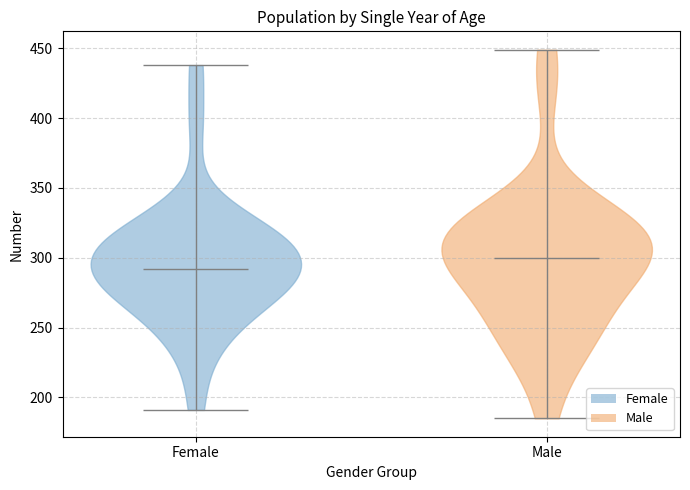

Reading left to right, read every violin against the y-axis: where its median line is, and the lowest and highest points it reaches. The values are not printed on the chart, so give them approximately, as read against the axis.

Female: median line 290, lowest point 190, highest point 440
Male: median line 300, lowest point 185, highest point 450